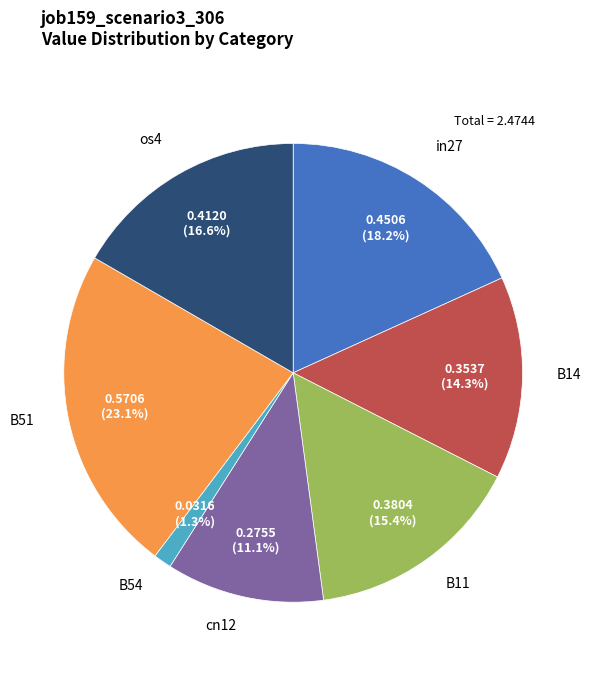

Does any single category account for the majority?

No